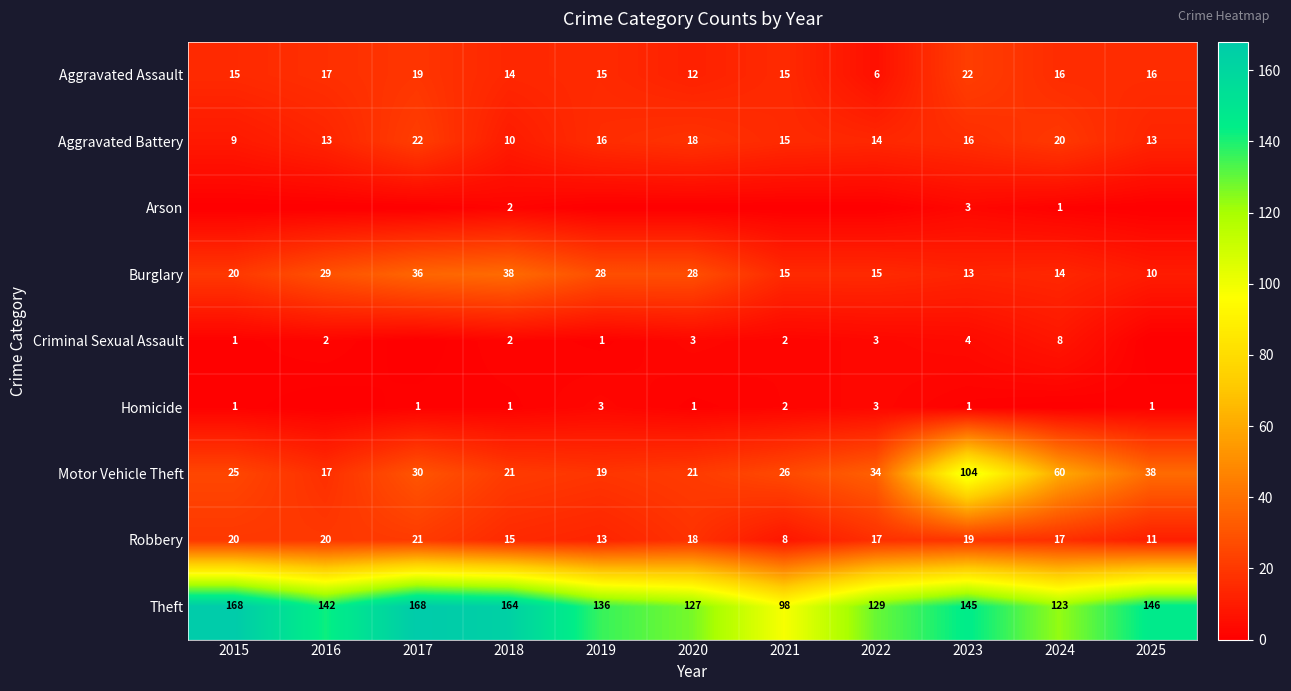

Which has a higher value, 2022 or 2017?

2017